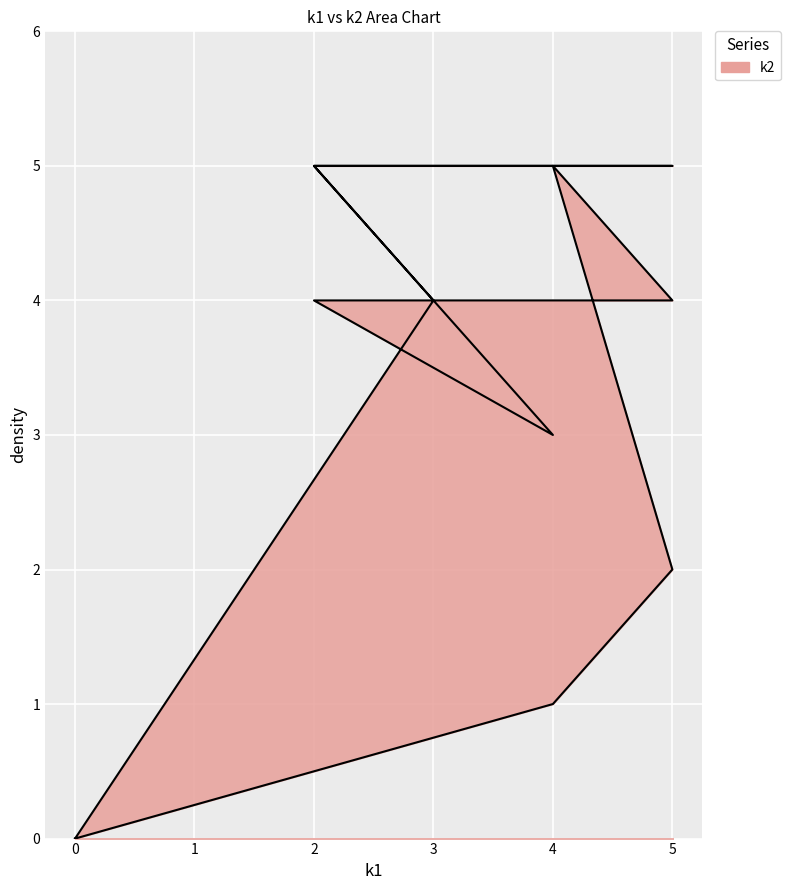

How many data points are less than 4?

5